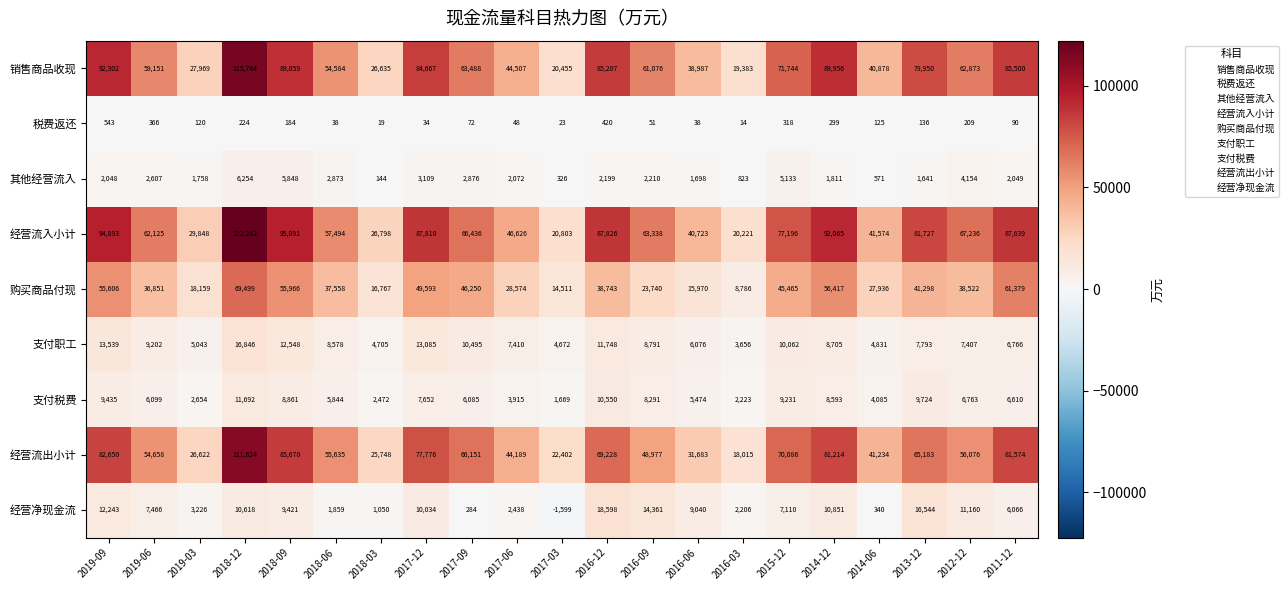

Between 2018-06 and 2014-06, which series saw the biggest shift?

经营流入小计